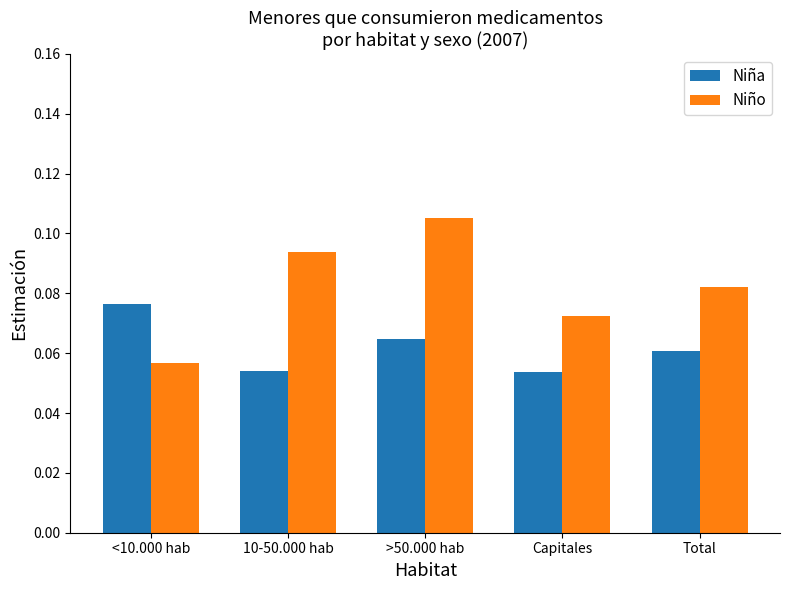

True or false: Niño has a value of 0.2 at >50.000 hab.

False